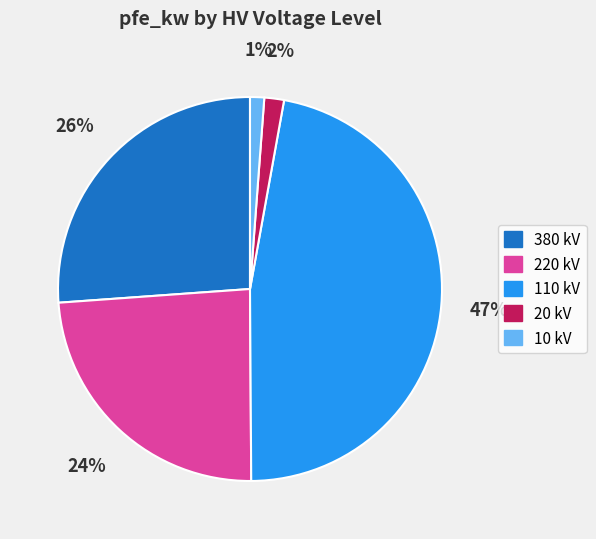

To the nearest percent, what is the average slice percentage?

20%